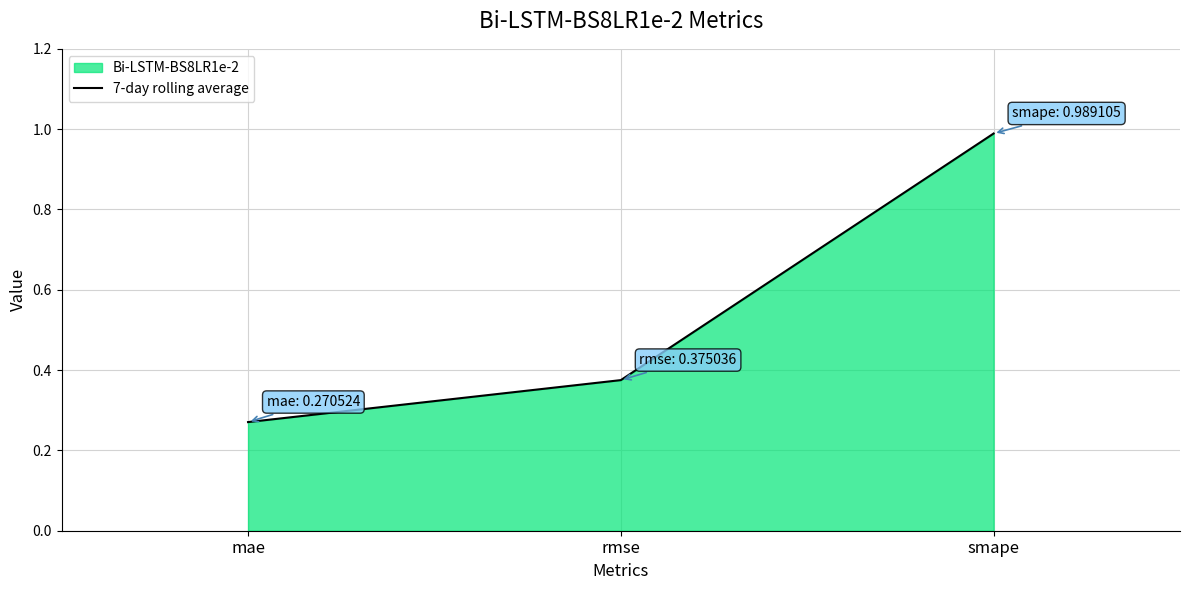

What is the value of the 2nd point from the left?

0.4